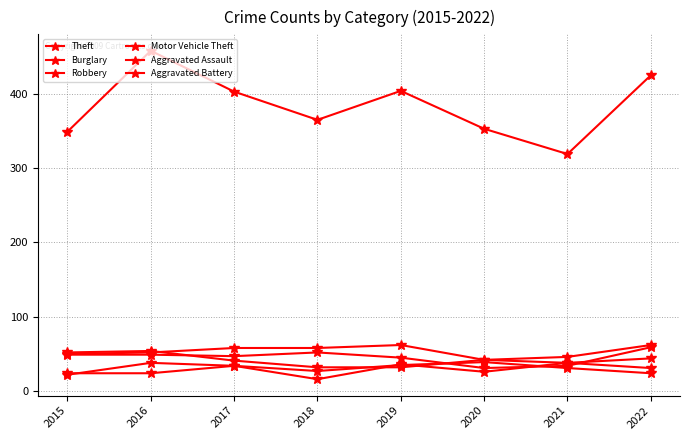

What is the spread (max minus min) of values at 2020?

327